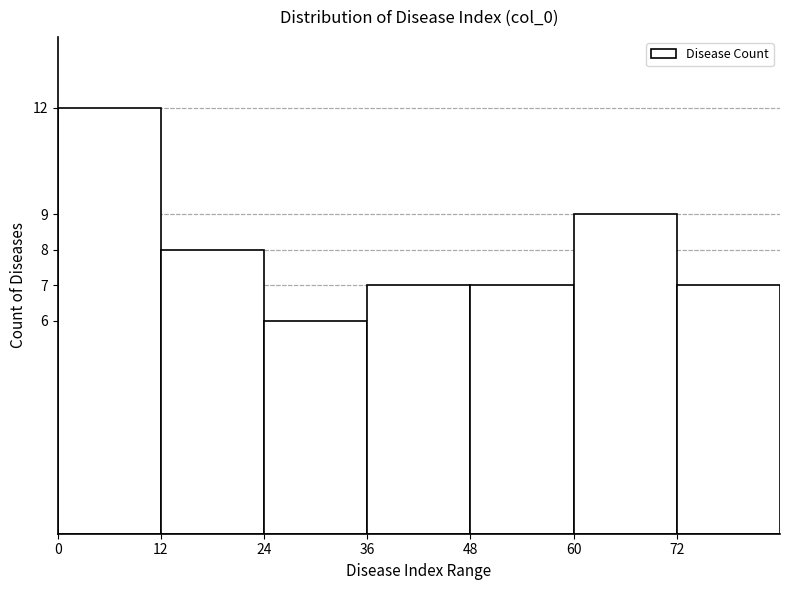

Reading left to right, list every bar in this chart as the range it spans on the x-axis followed by its height. The values are not printed on the chart, so give them approximately, as read against the axis.

0 to 12: 12
12 to 24: 8
24 to 36: 6
36 to 48: 7
48 to 60: 7
60 to 72: 9
72 to 84: 7